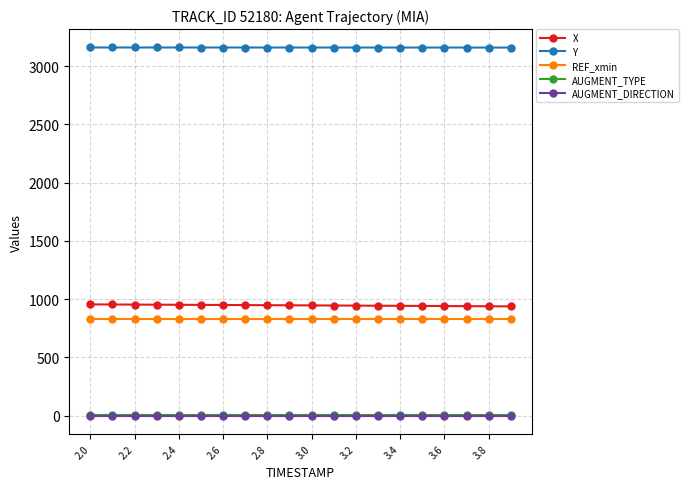

How many series are shown in this chart?

5